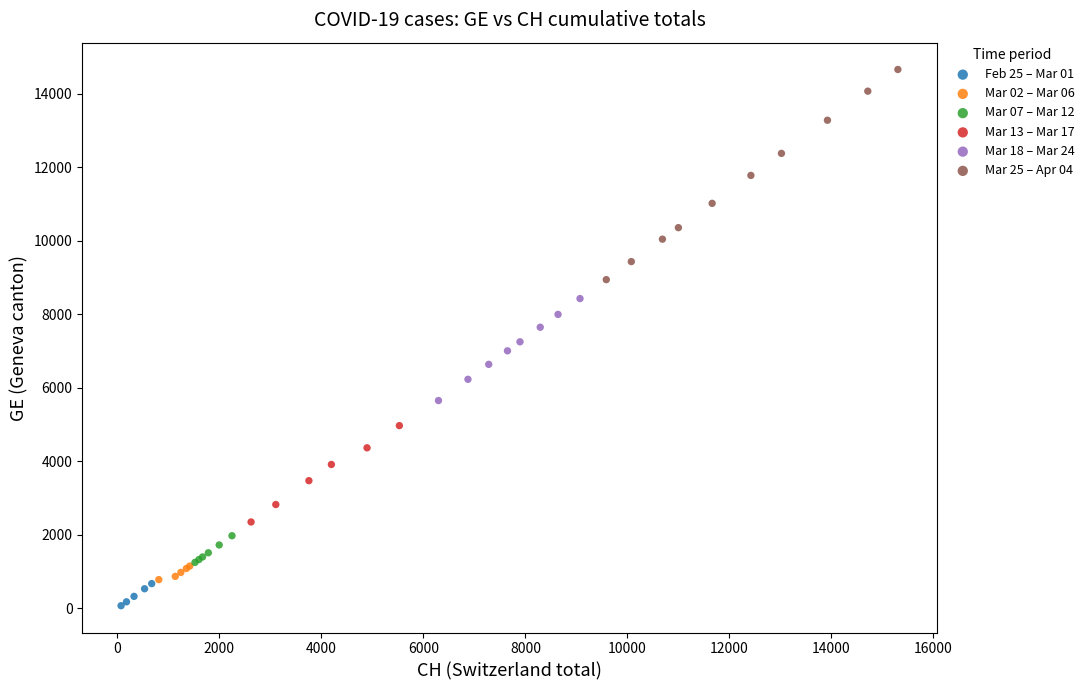

Which series contains the highest Y value?

Mar 25 – Apr 04